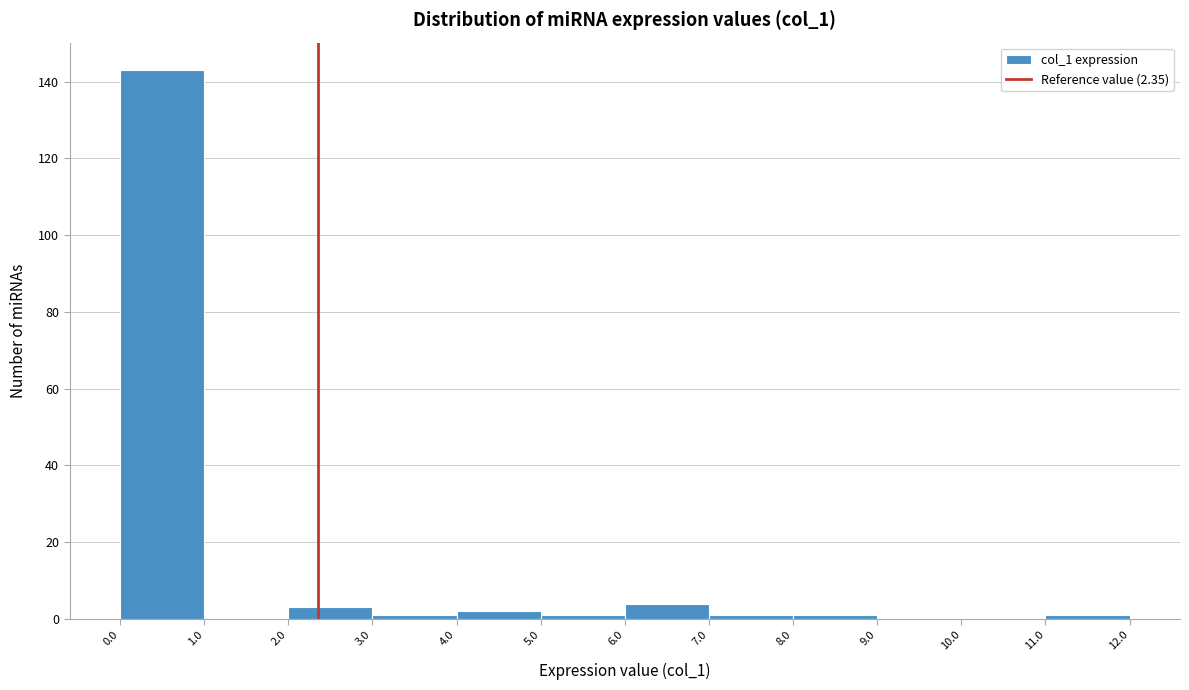

Over which range of the x-axis is the bar tallest?

0.0 to 1.0